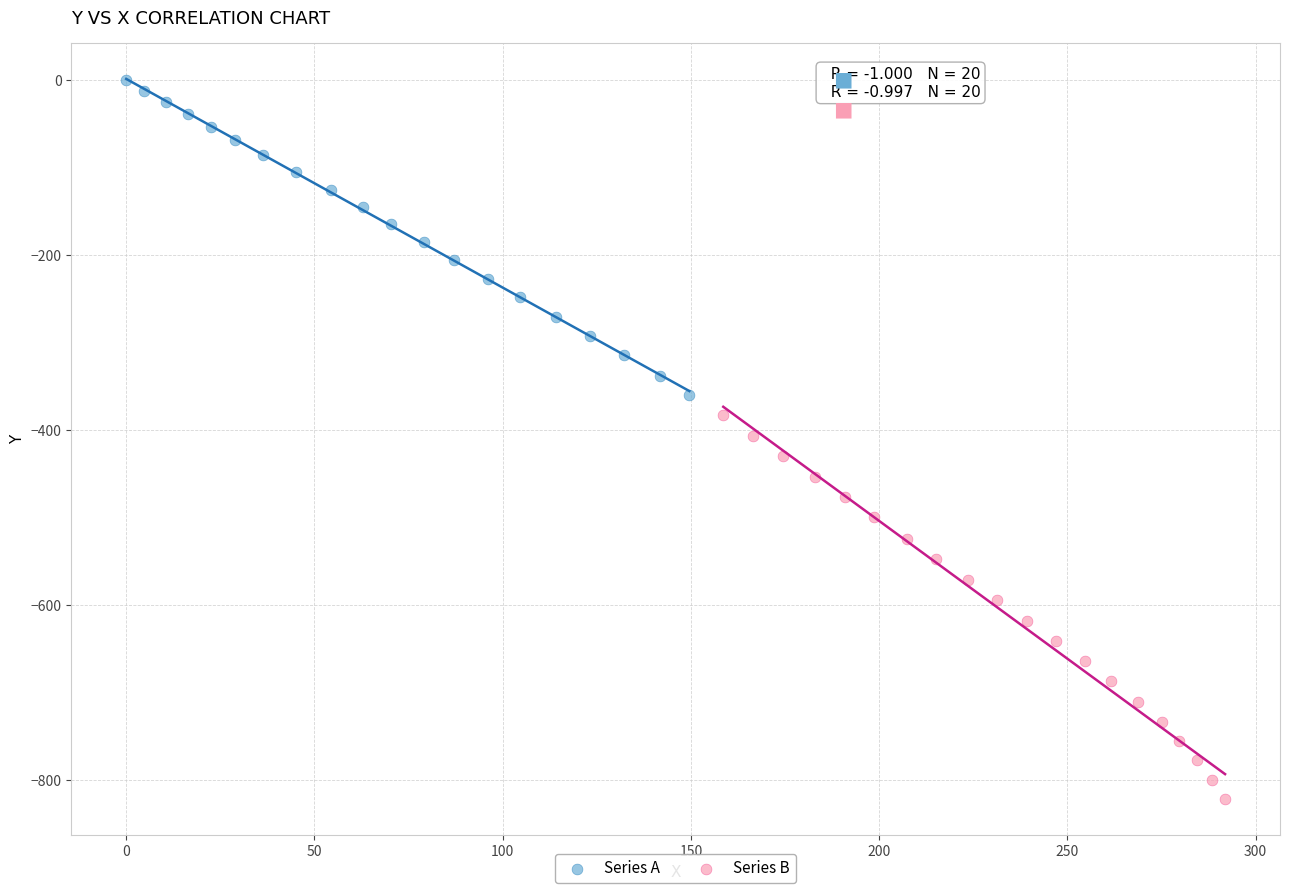

What are all the series names shown in the legend?

Series A, Series B